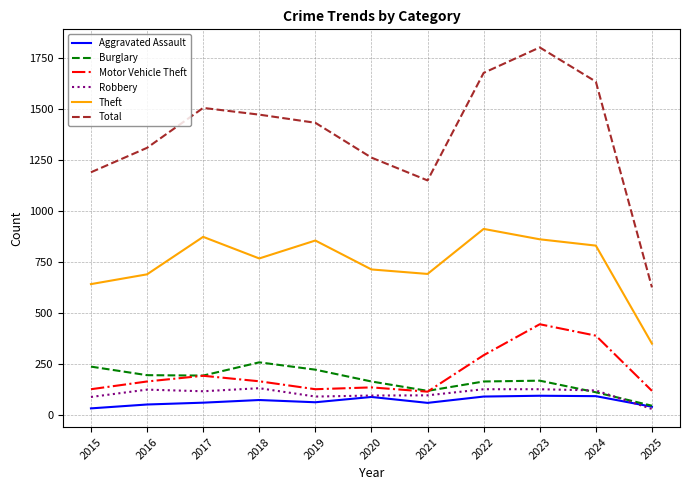

Between 2017 and 2018, which series saw the biggest shift?

Theft